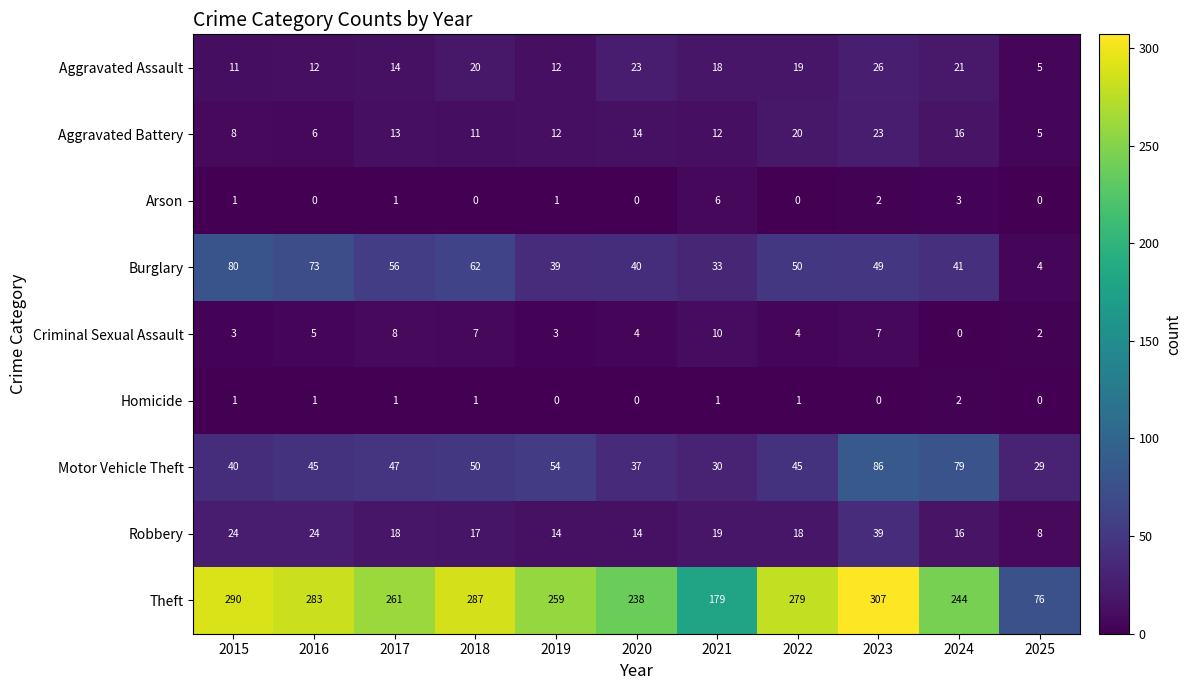

The value of Theft at 2015 is 73. True or false?

False